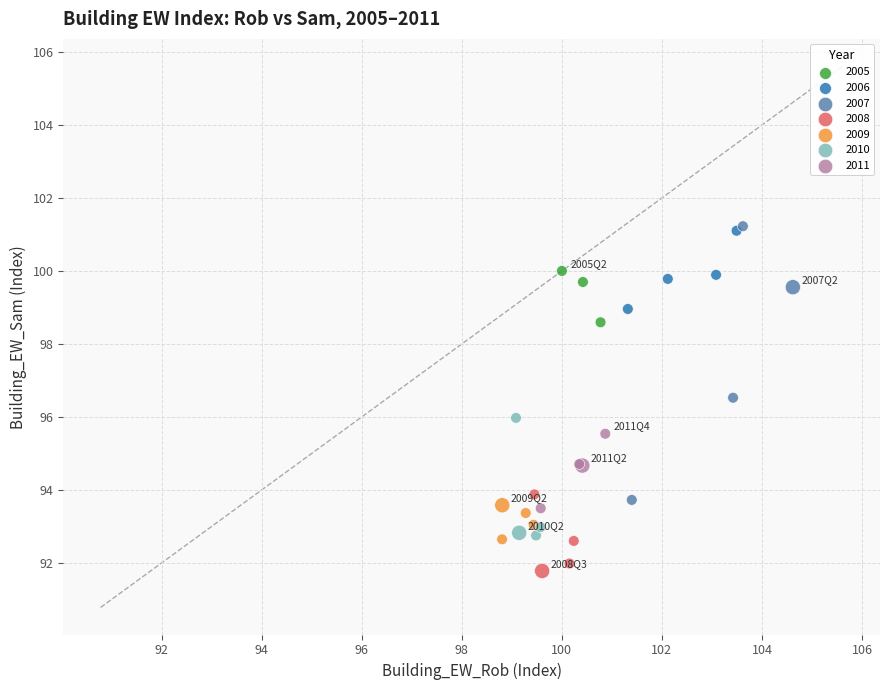

Which series reaches the minimum Y coordinate?

2008